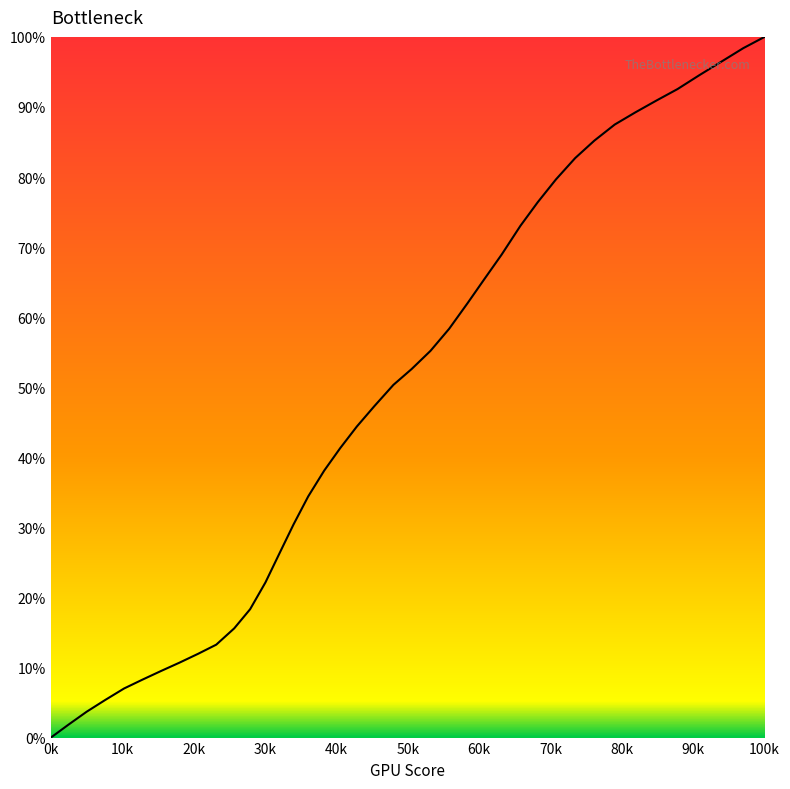

What is the difference between the maximum and minimum values?

100.0